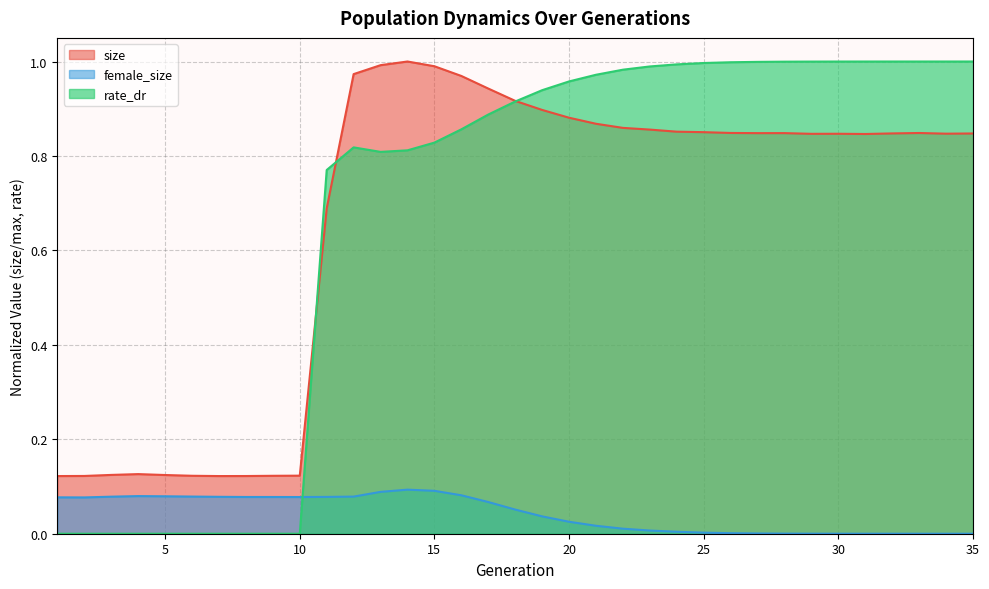

What is the total value across all series at 33?

1.8